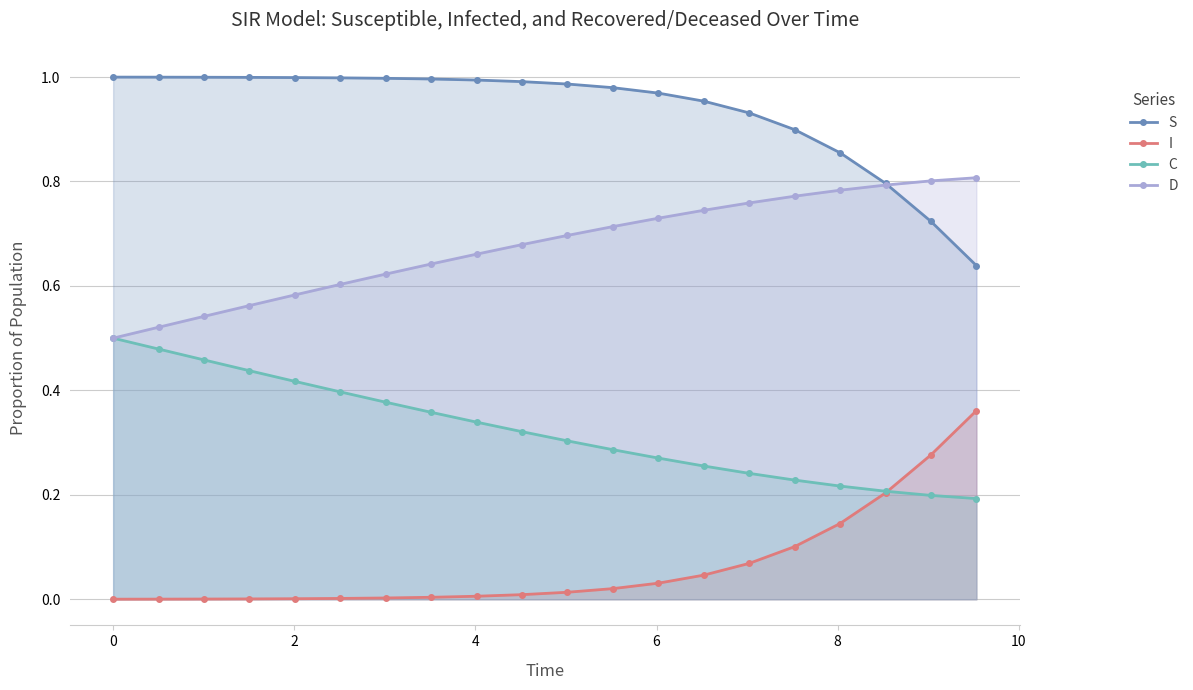

What is the lowest value of the C series?

0.2